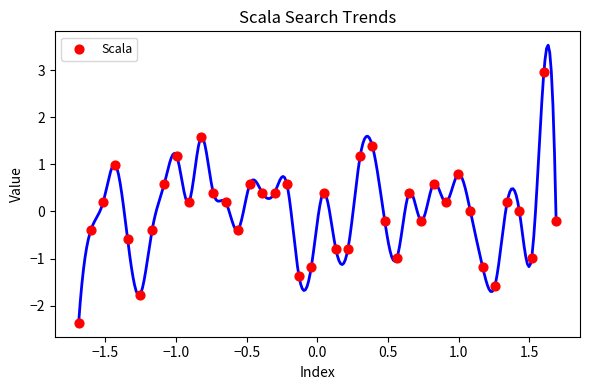

What is the range of X values (max minus min)?

3.4